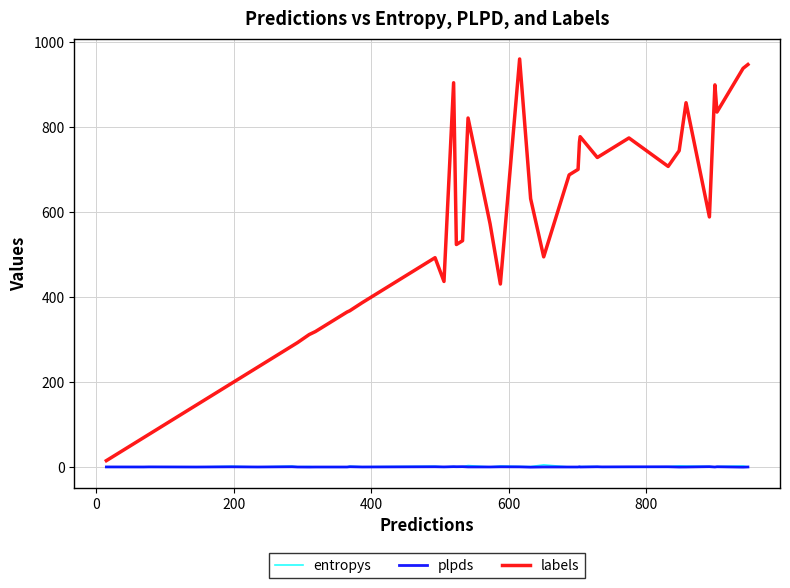

True or false: labels and entropys intersect in this chart.

False